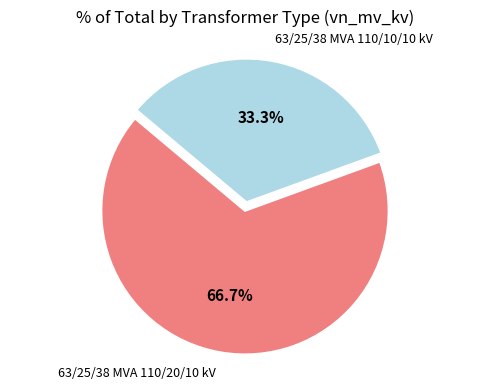

What is the ratio of the value at 63/25/38 MVA 110/20/10 kV to the value at 63/25/38 MVA 110/10/10 kV?

2.0